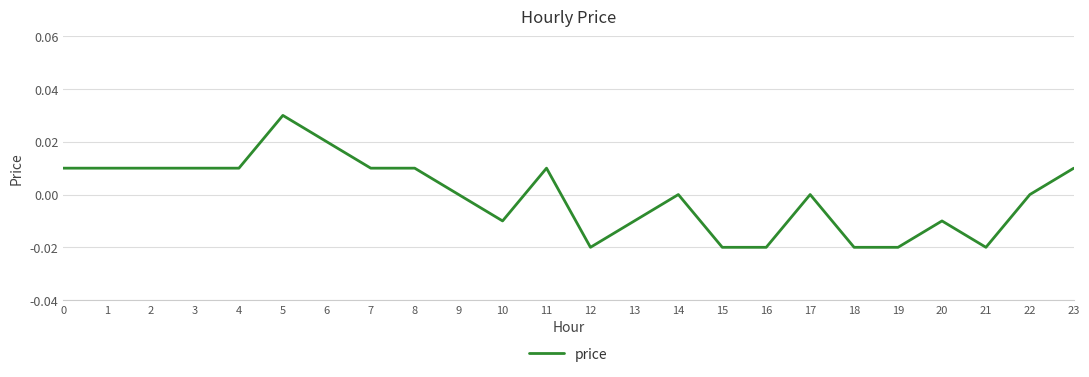

The value at 23 is 0.0. True or false?

True